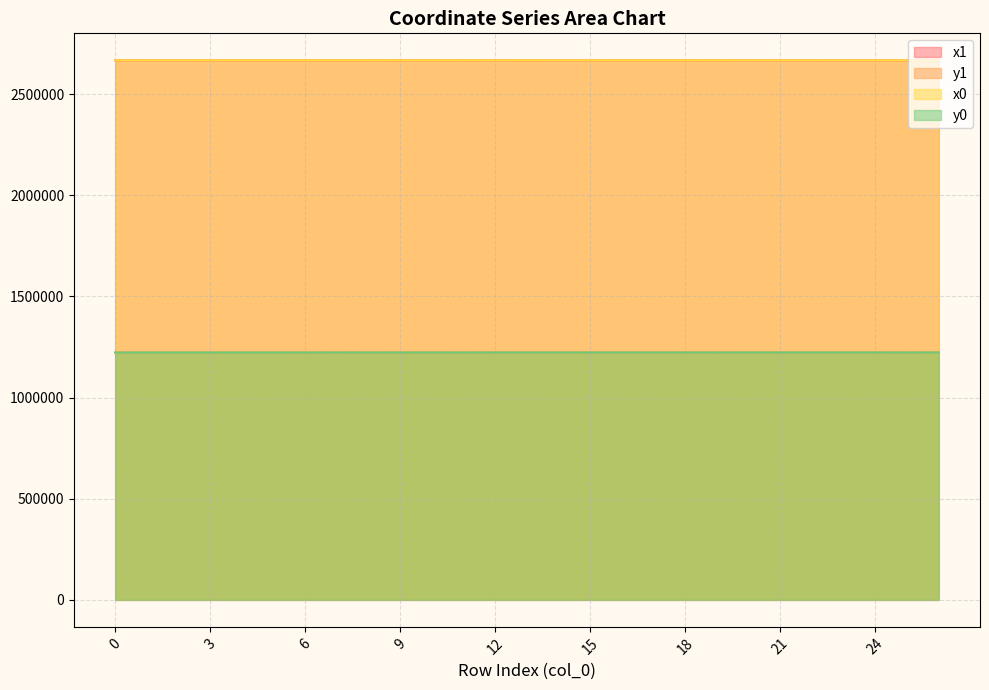

How many data points in y0 are less than 1223197?

13